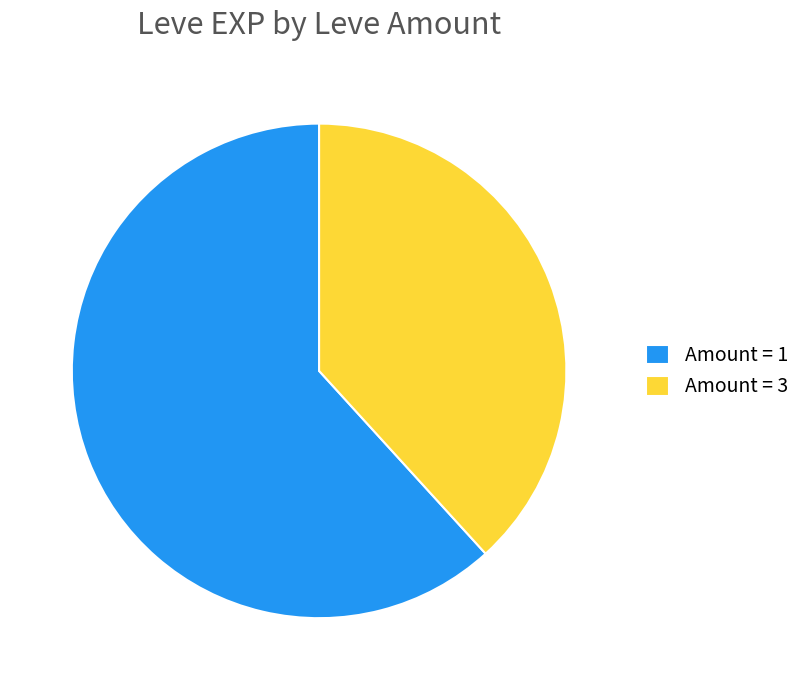

True or false: Amount = 1 accounts for 62% of the total.

True